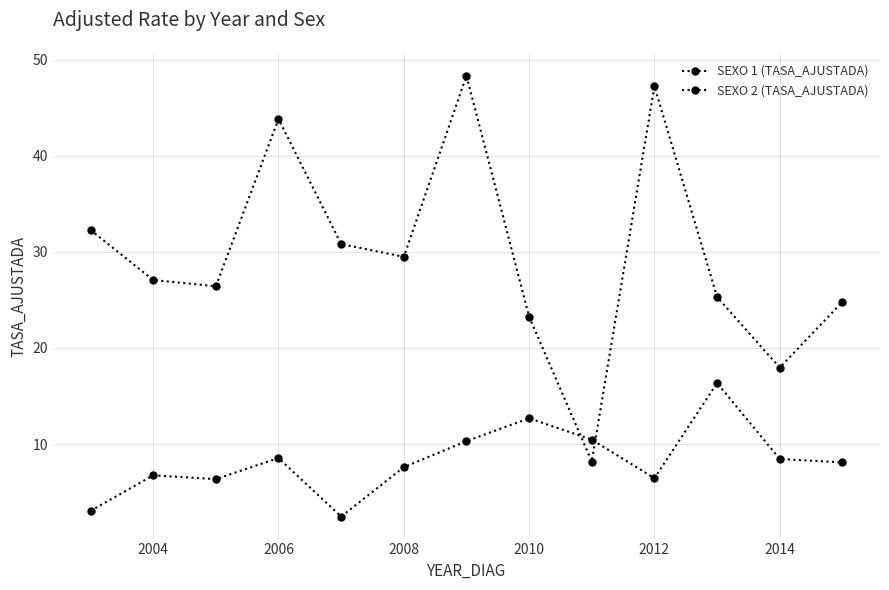

What is the difference between the maximum and minimum values in the SEXO 2 (TASA_AJUSTADA) series?

13.9